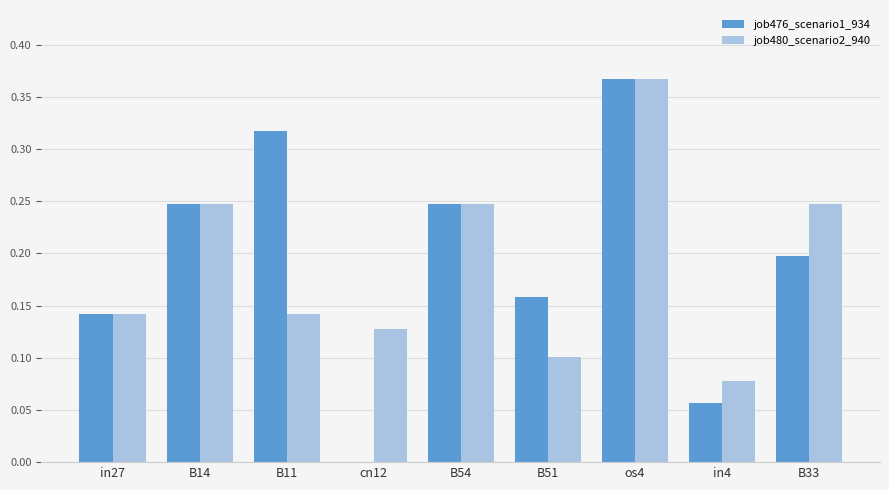

What is the sum of all job476_scenario1_934 values?

1.7